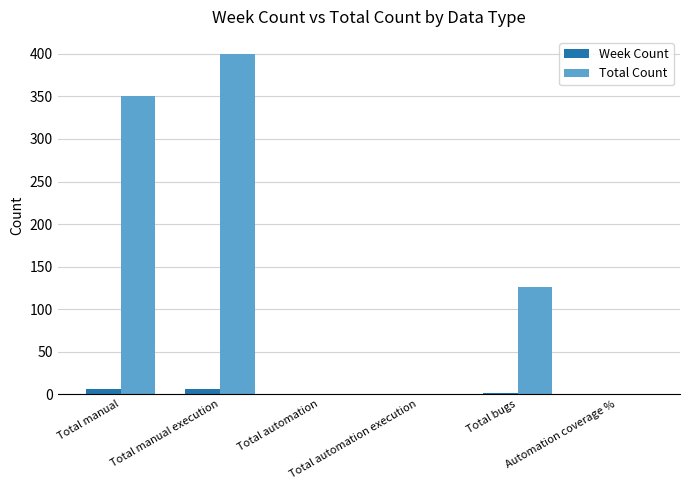

Which series has the largest total across all categories?

Total Count